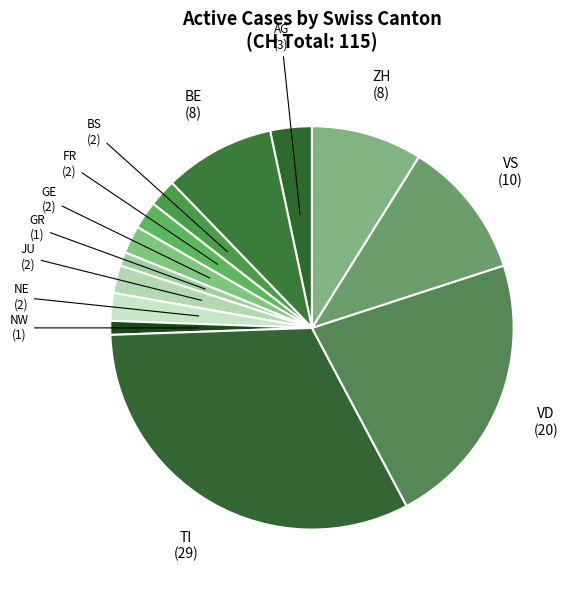

What is the largest slice in the pie chart?

TI